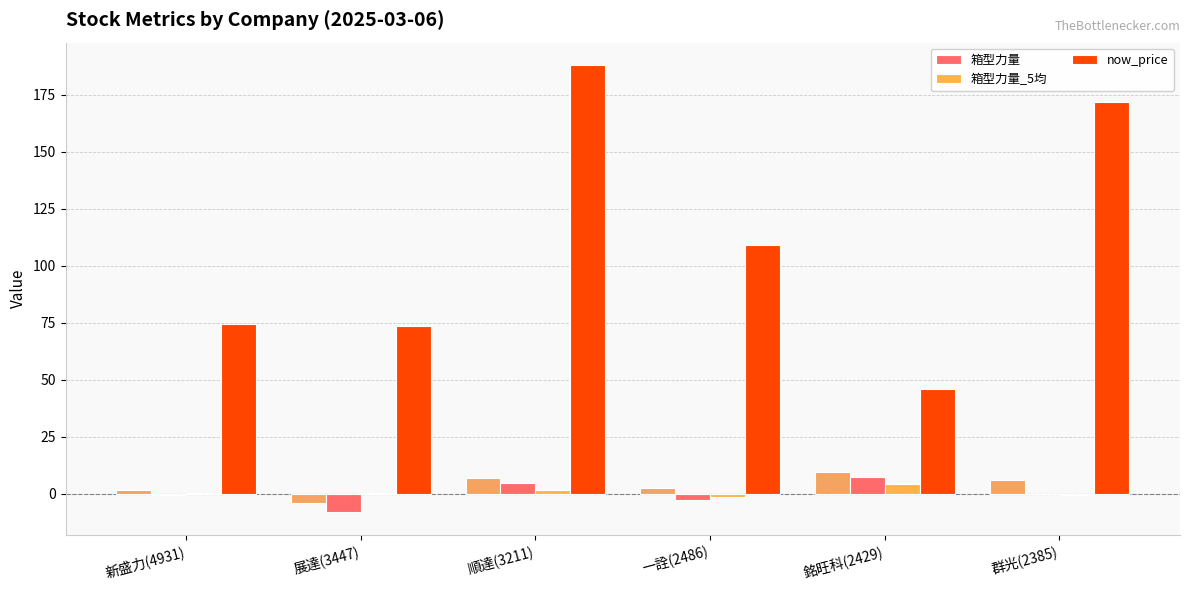

How many values in 箱型力量_5均 are above zero?

4